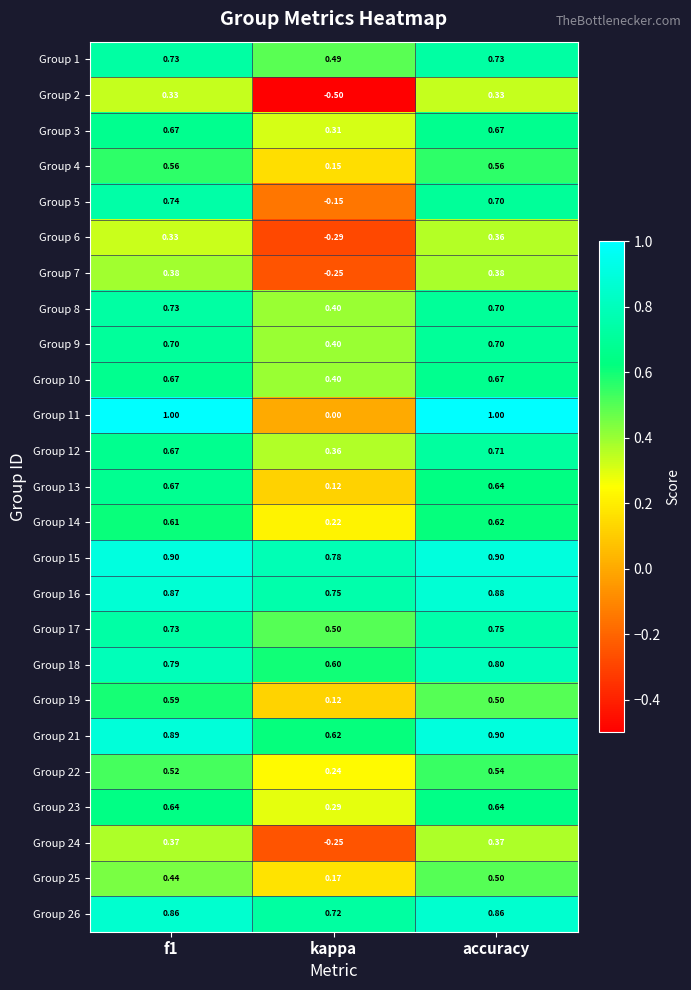

How many distinct data groups are displayed?

25